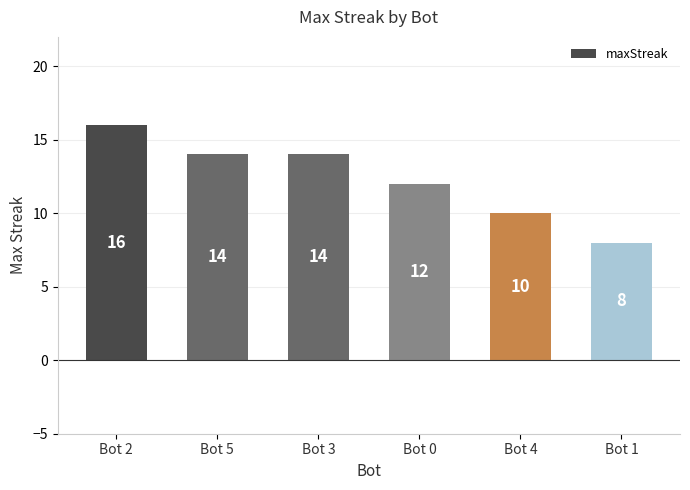

True or false: the data shows 14 at Bot 5.

True